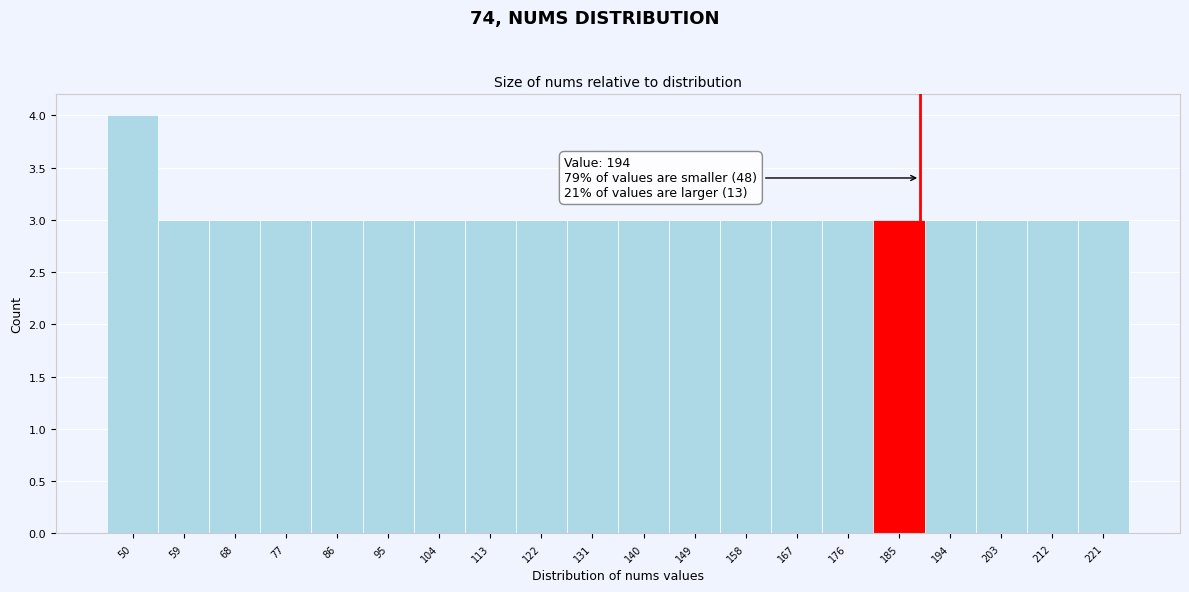

Reading left to right, extract all data points from this chart.

50=4	59=3	68=3	77=3	86=3	95=3	104=3	113=3	122=3	131=3	140=3	149=3	158=3	167=3	176=3	185=3	194=3	203=3	212=3	221=3